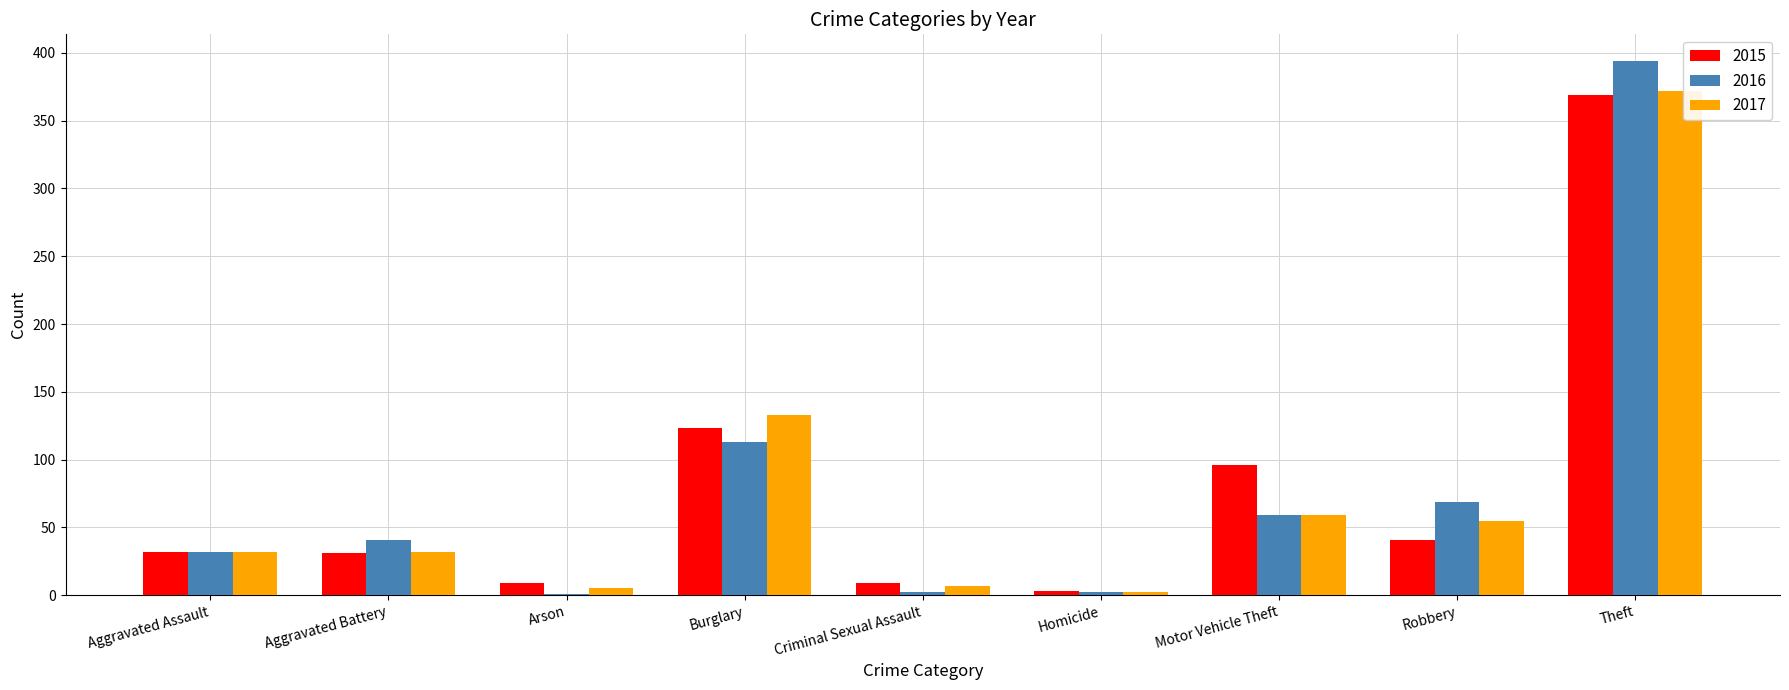

Which series has the largest range (max minus min)?

2016